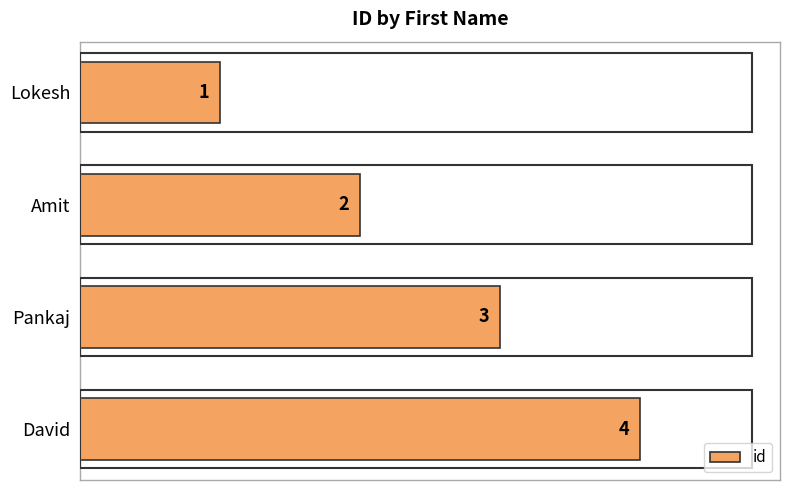

Count the values in the range 2 to 4.

3